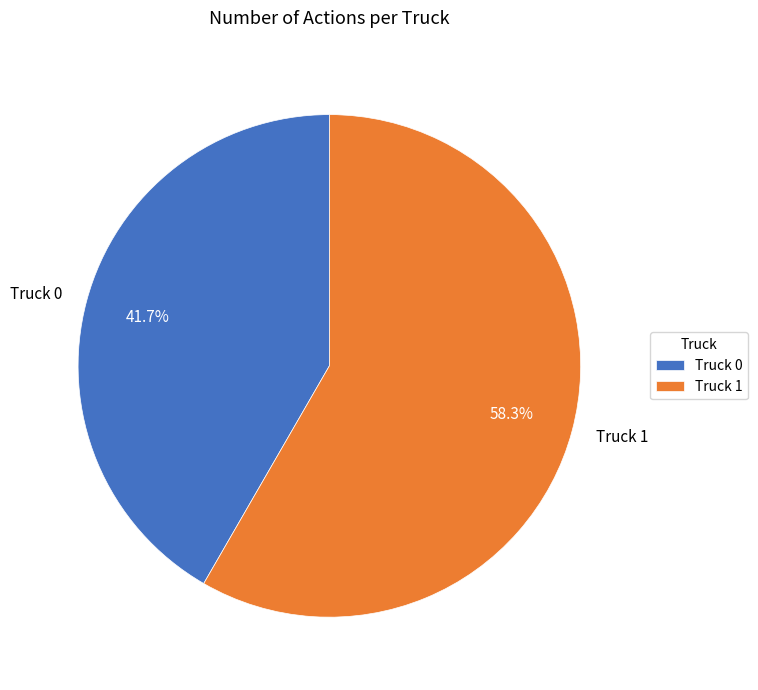

Count the number of slices in the pie.

2